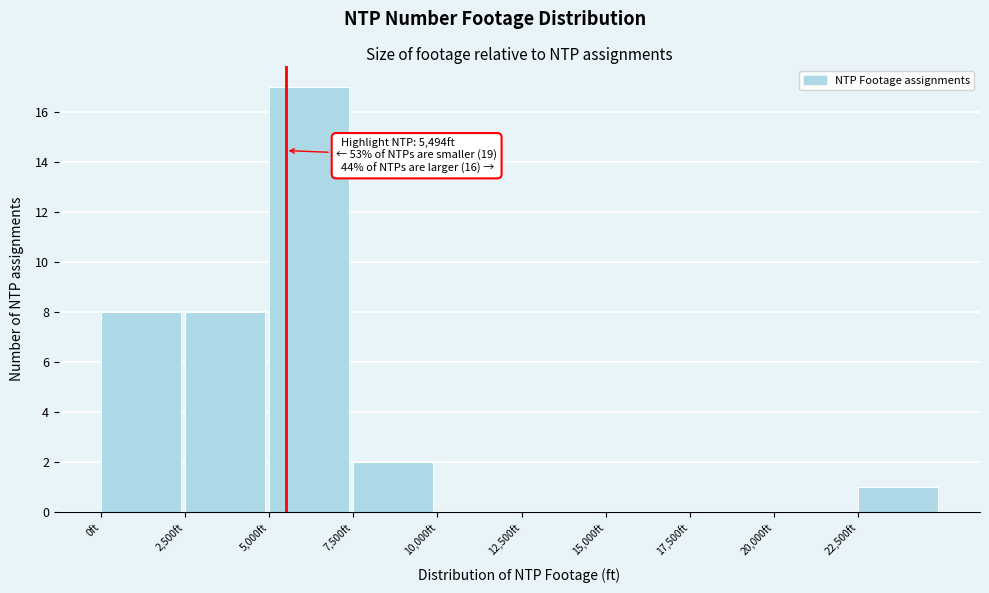

Over which range of the x-axis is the bar tallest?

5000 to 7500